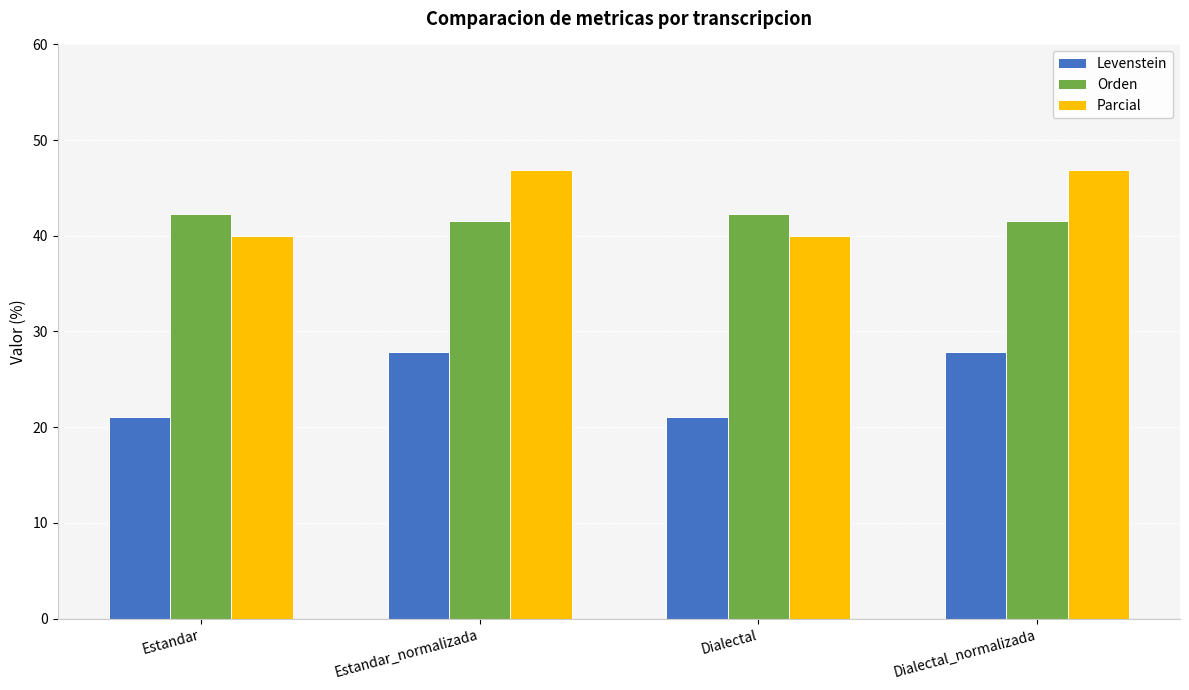

What is the sum of the Levenstein values at Estandar_normalizada and Dialectal_normalizada?

55.7